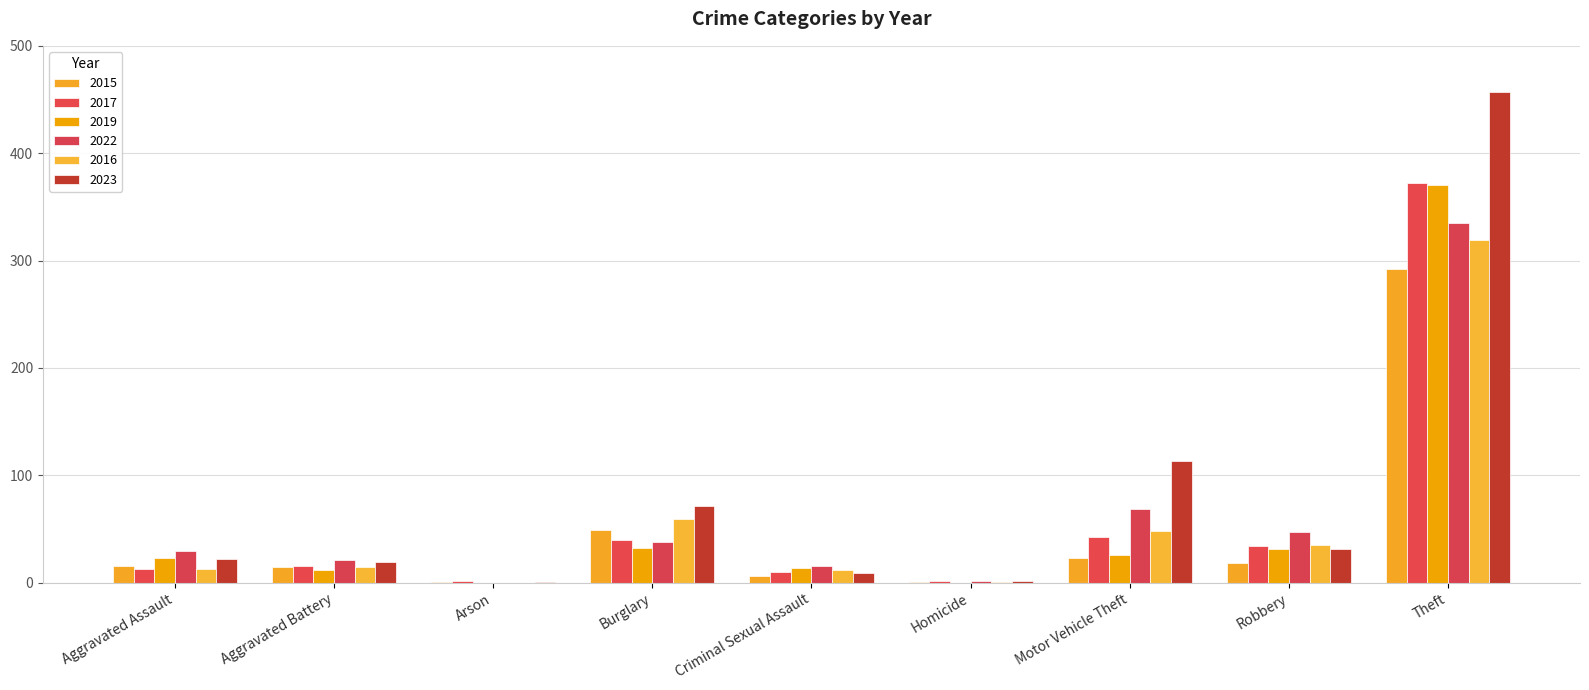

True or false: 2022 has a value of 38 at Aggravated Battery.

False